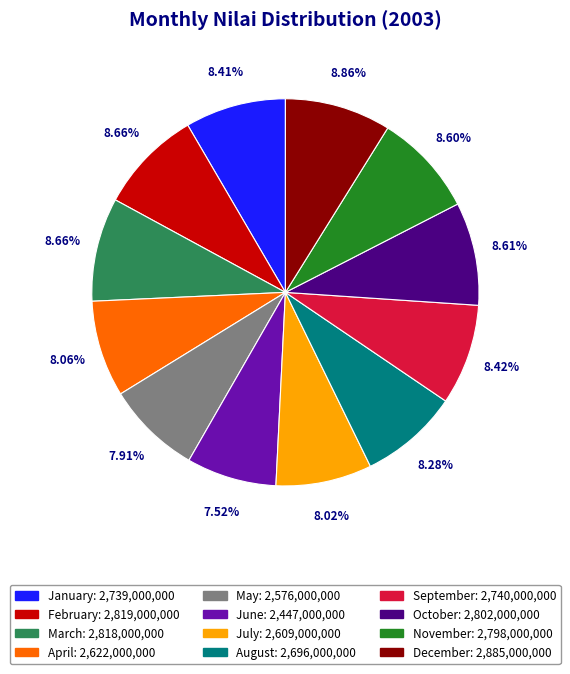

Approximately how many times larger is the value at January compared to April?

1.0